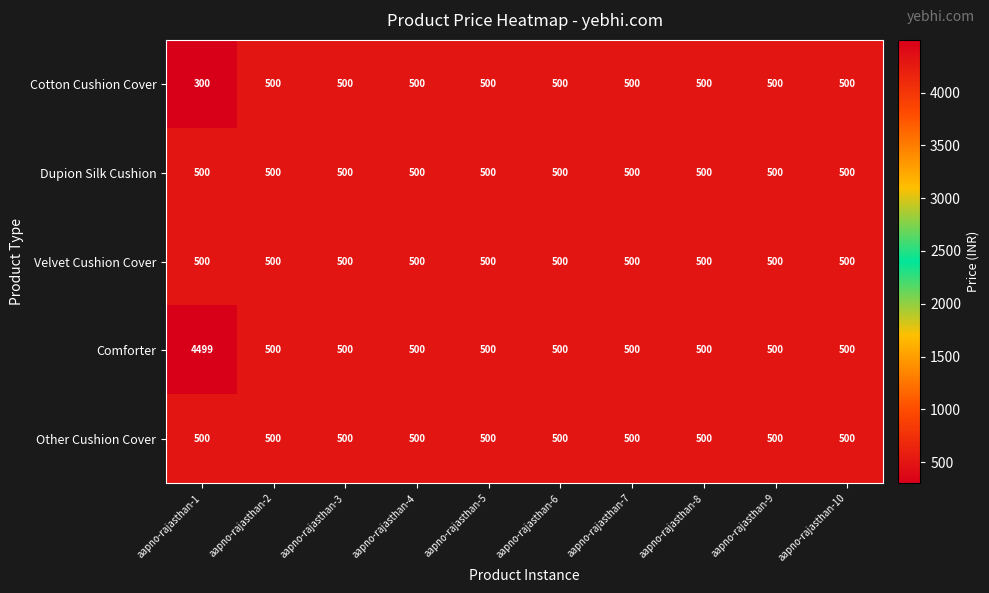

Count the number of categories in the chart.

10